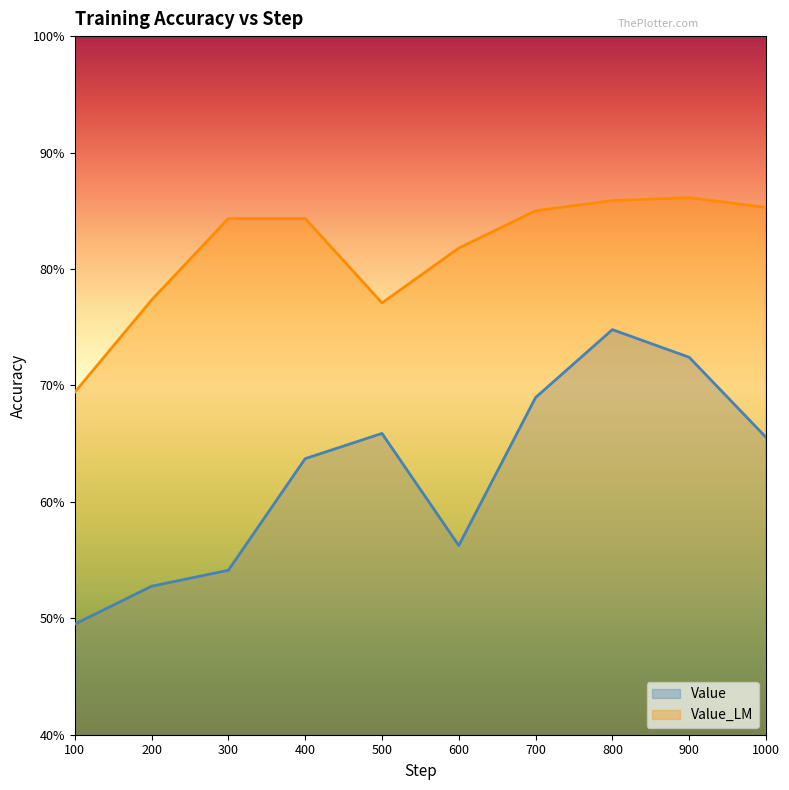

Does the chart display data point markers on the line(s)?

No